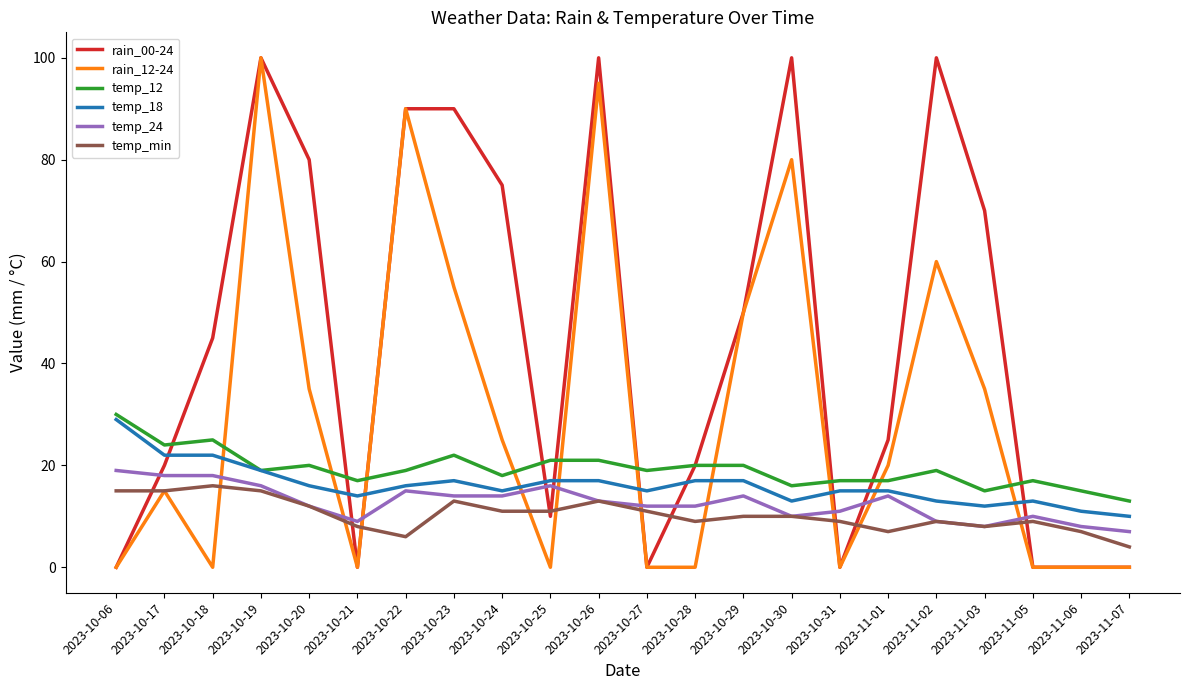

What is the total value across all series at 2023-10-27?

57